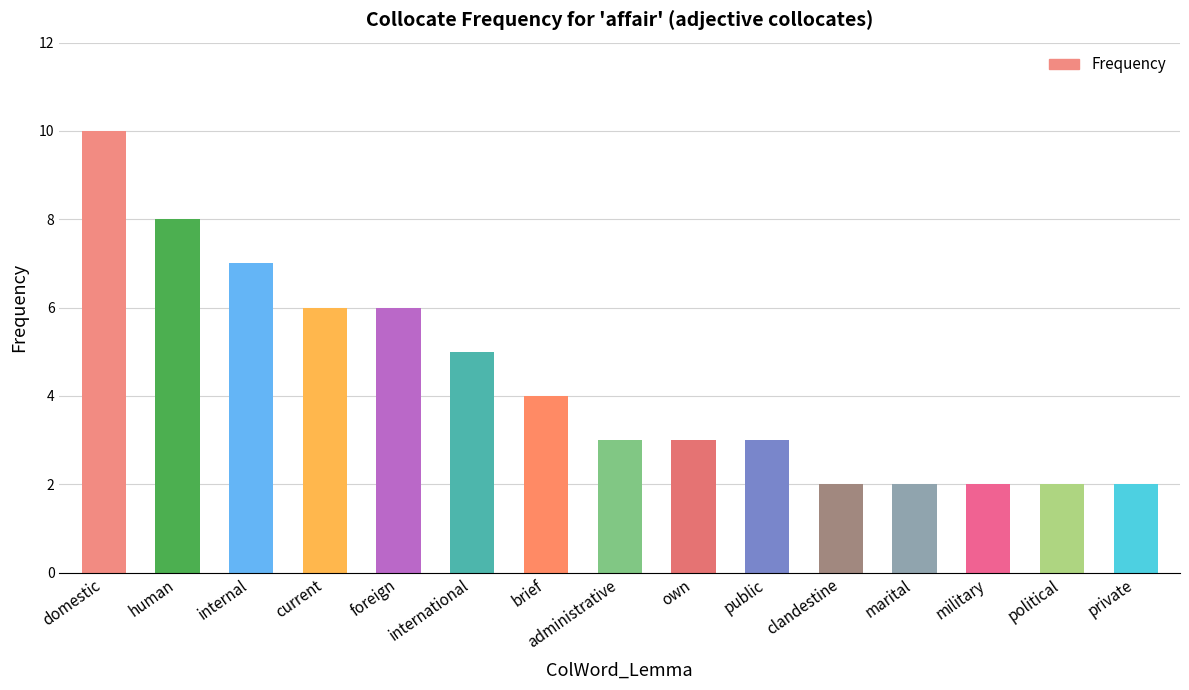

Which label corresponds to the largest value in the chart?

domestic